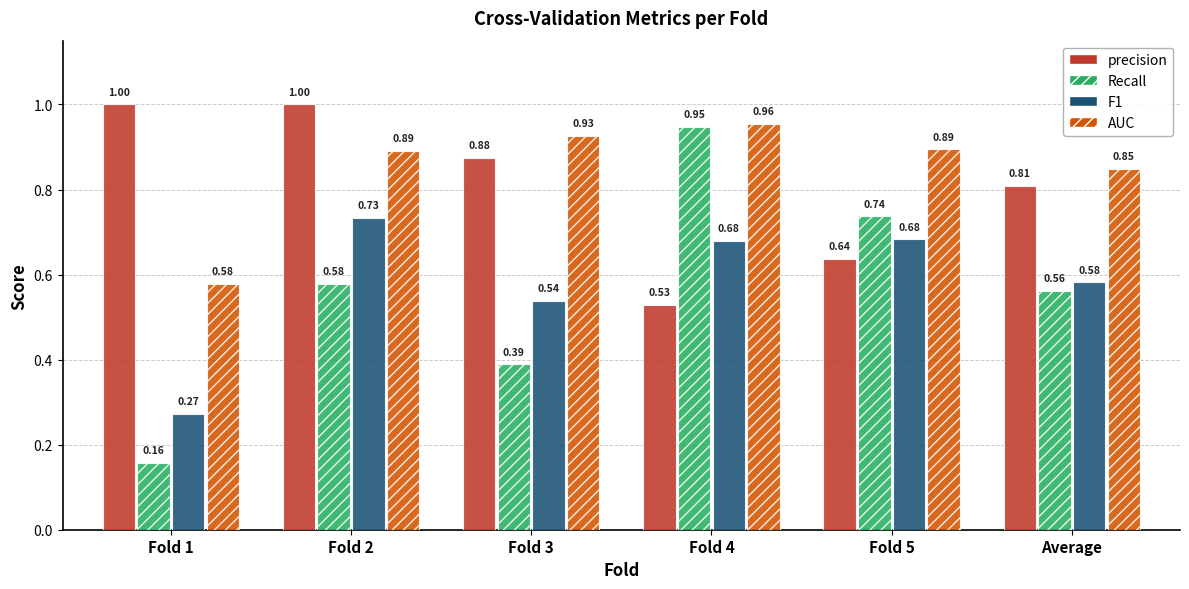

At which category does the chart reach its minimum across all series?

Fold 1